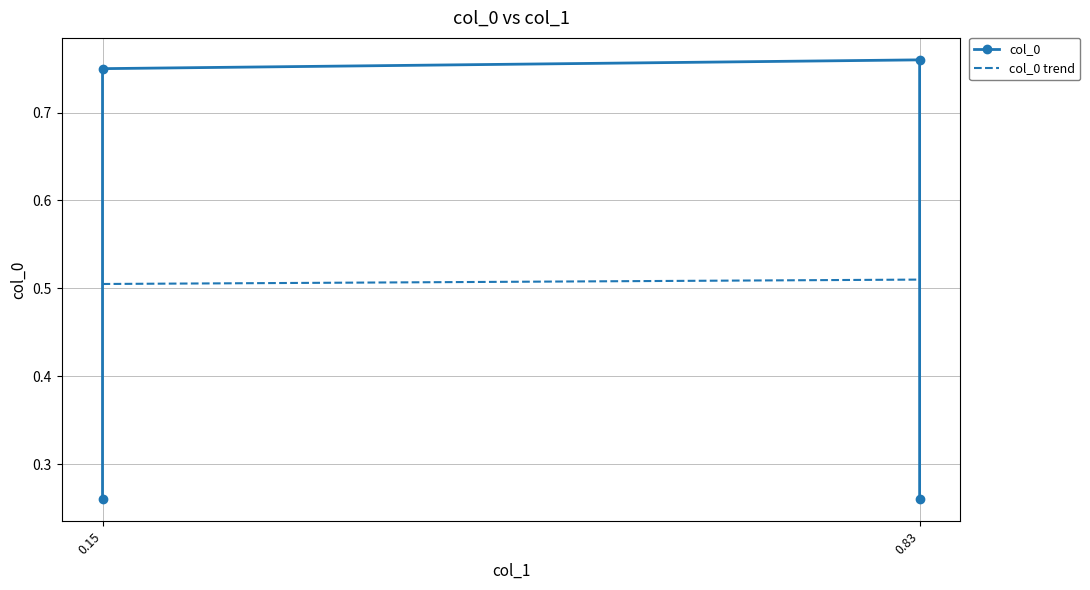

Reading left to right, extract all data points from this chart.

0.15=0.3	0.15=0.8	0.83=0.8	0.83=0.3